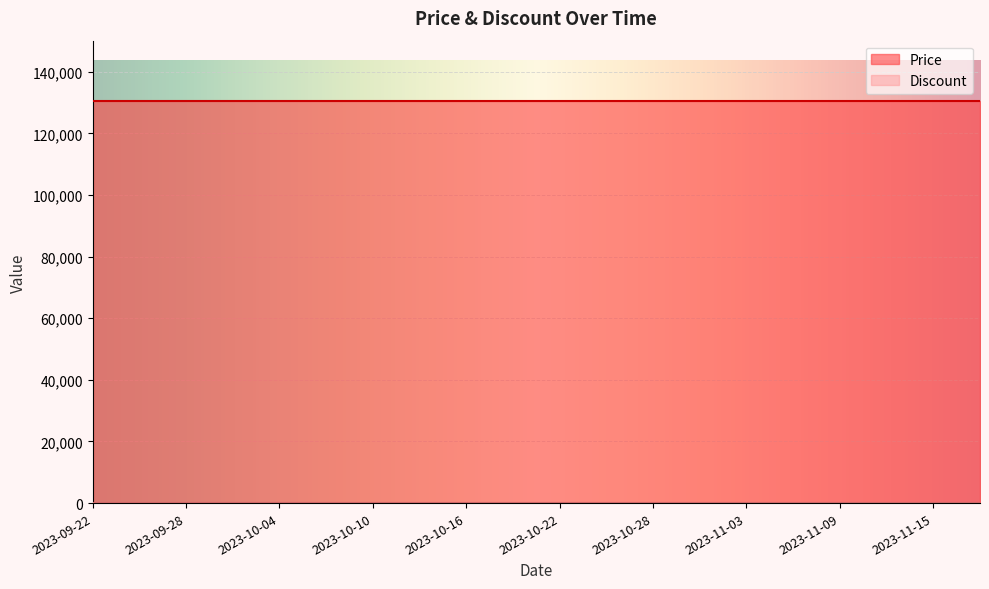

True or false: Discount and Price intersect in this chart.

False